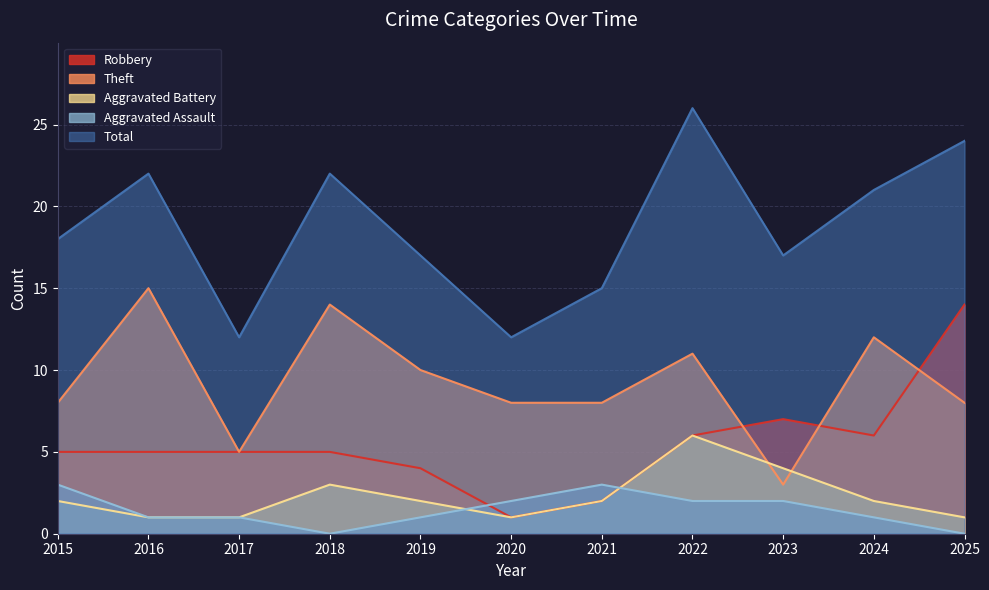

True or false: Theft has more than 2 points higher than both neighbors.

True